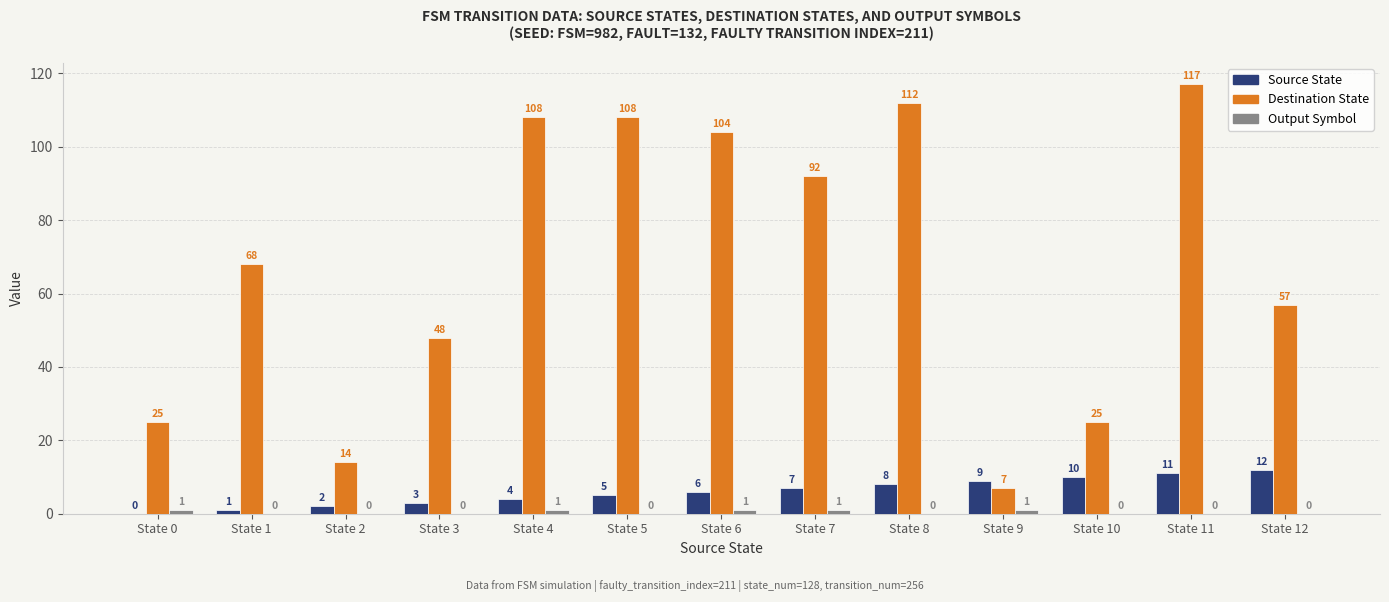

Which label corresponds to the largest value in the chart?

State 11